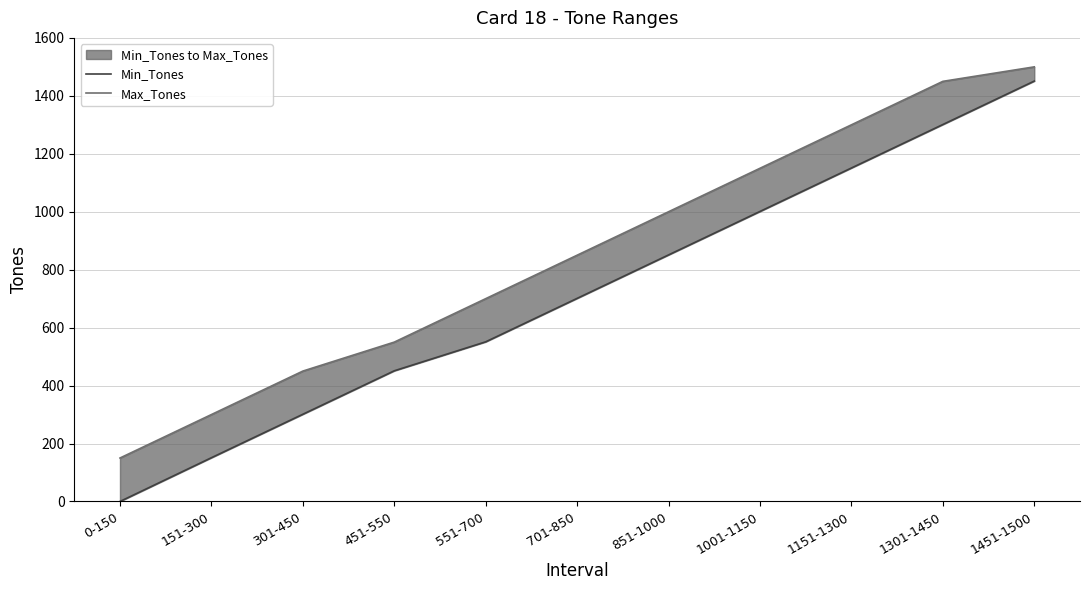

What is the difference between the second highest and second lowest values in the Max_Tones series?

1150